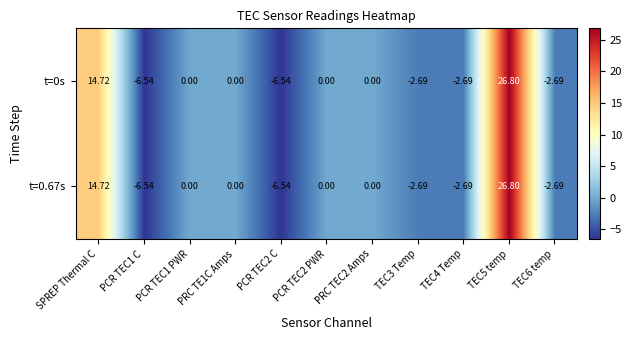

Count the number of data series in this chart.

2